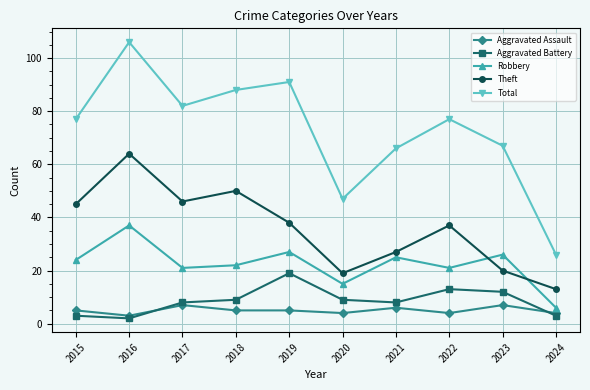

Is this an area chart (filled region under the line)?

No